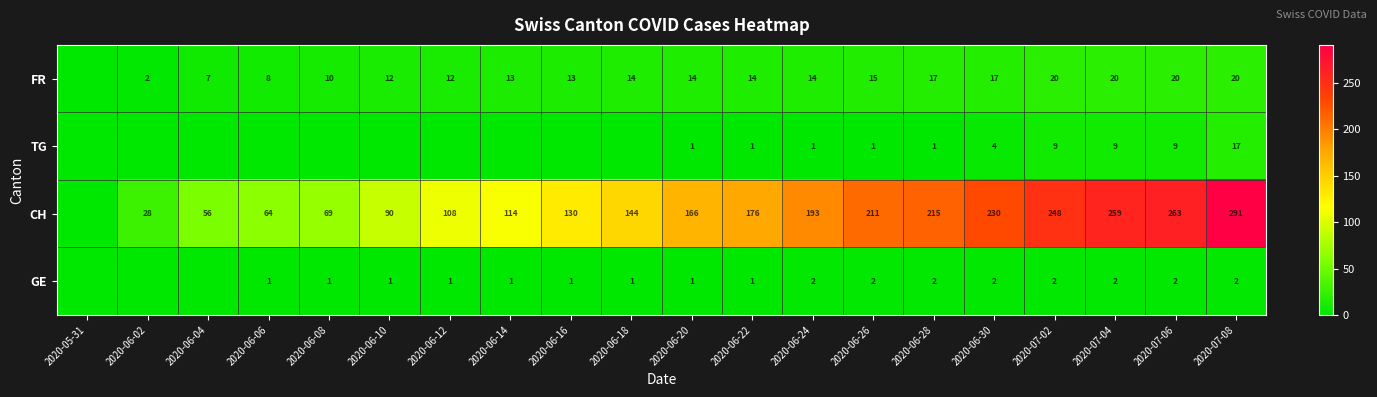

The value of FR at 2020-06-22 is 14. True or false?

True